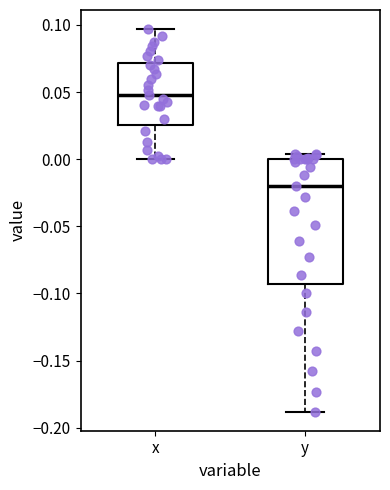

Where does the lower whisker of the box for y end on the y-axis? The values are not printed on the chart, so give them approximately, as read against the axis.

-0.190